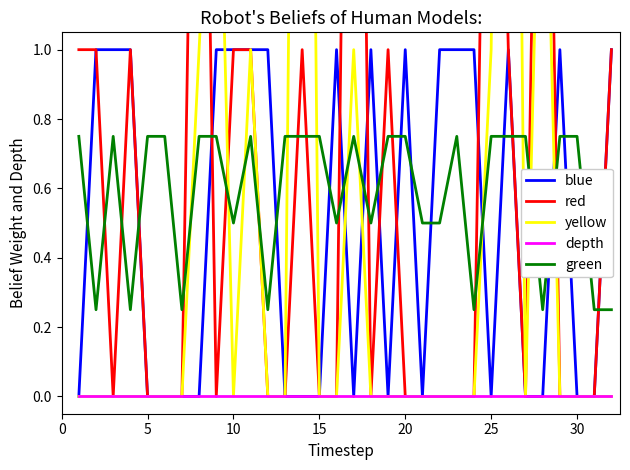

True or false: depth and green intersect in this chart.

False